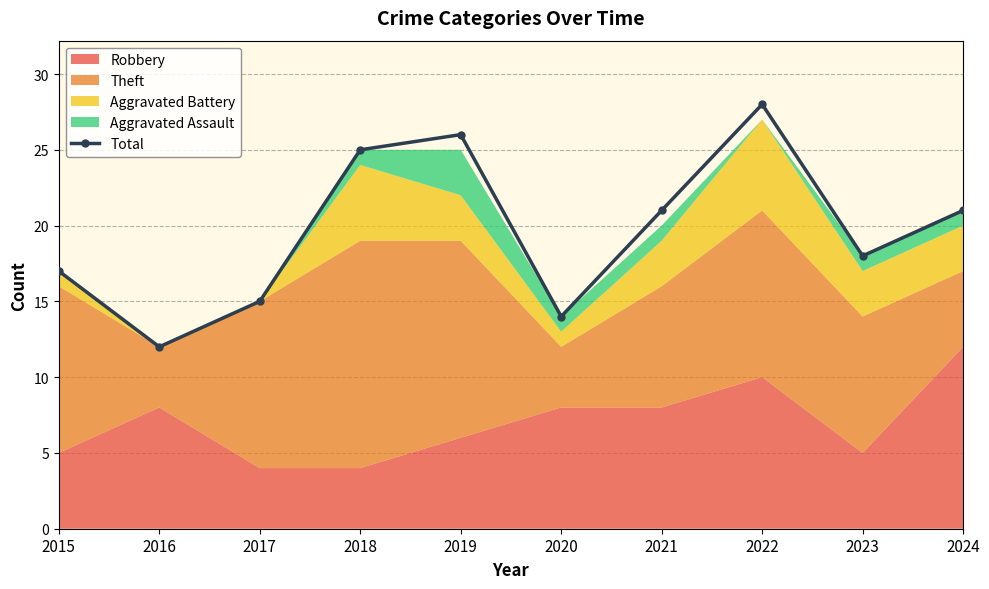

The Total series shows 5 at 2024. True or false?

False